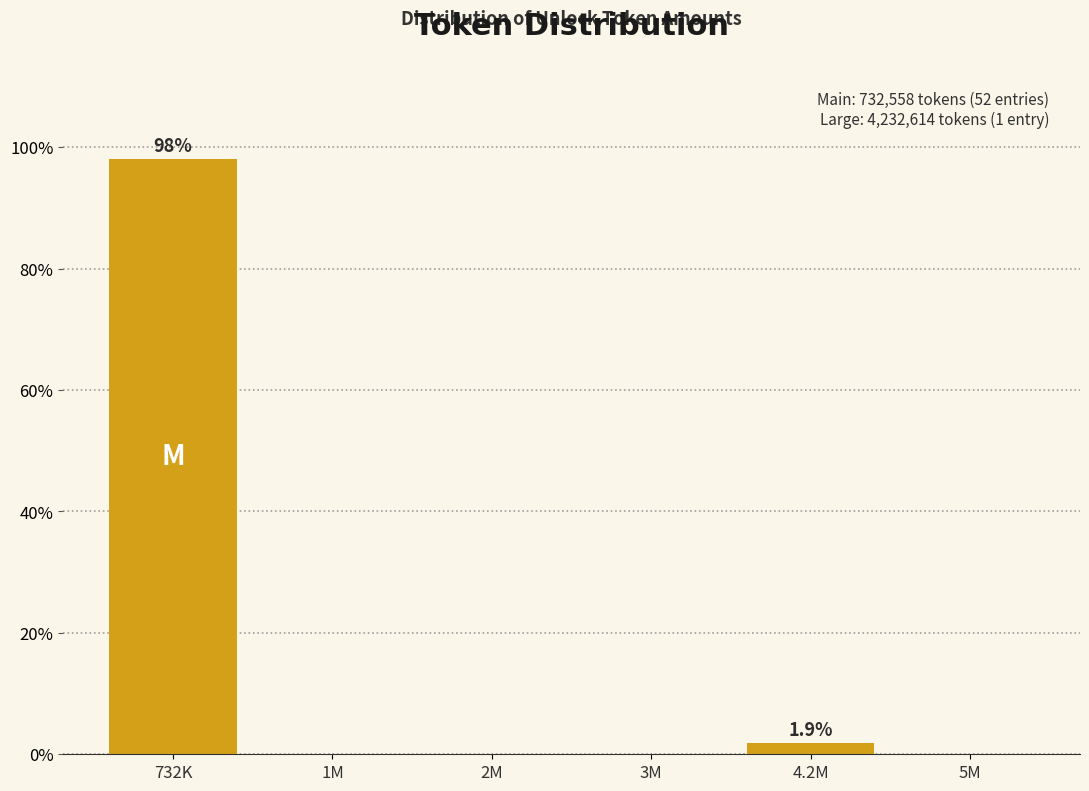

Reading left to right, extract all data points from this chart.

732K=98.1	1M=0.0	2M=0.0	3M=0.0	4.2M=1.9	5M=0.0